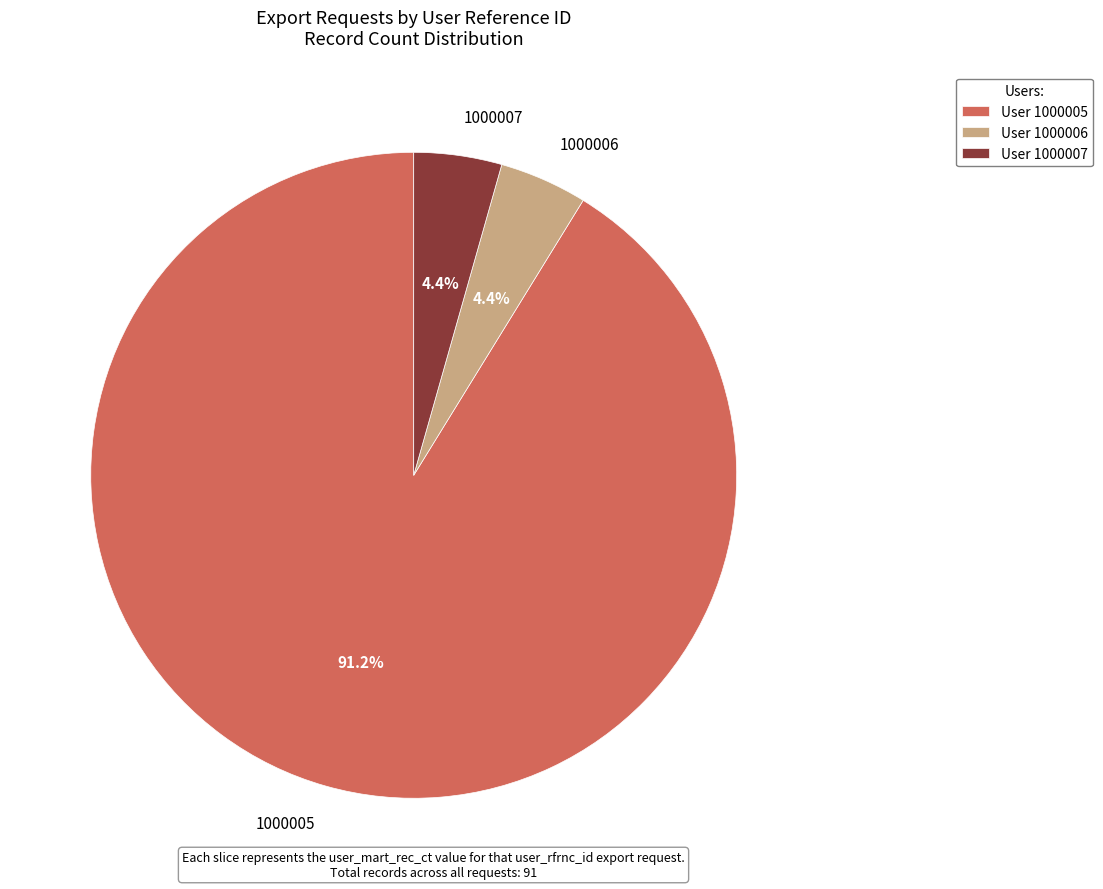

True or false: 1000005 accounts for 99% of the total.

False